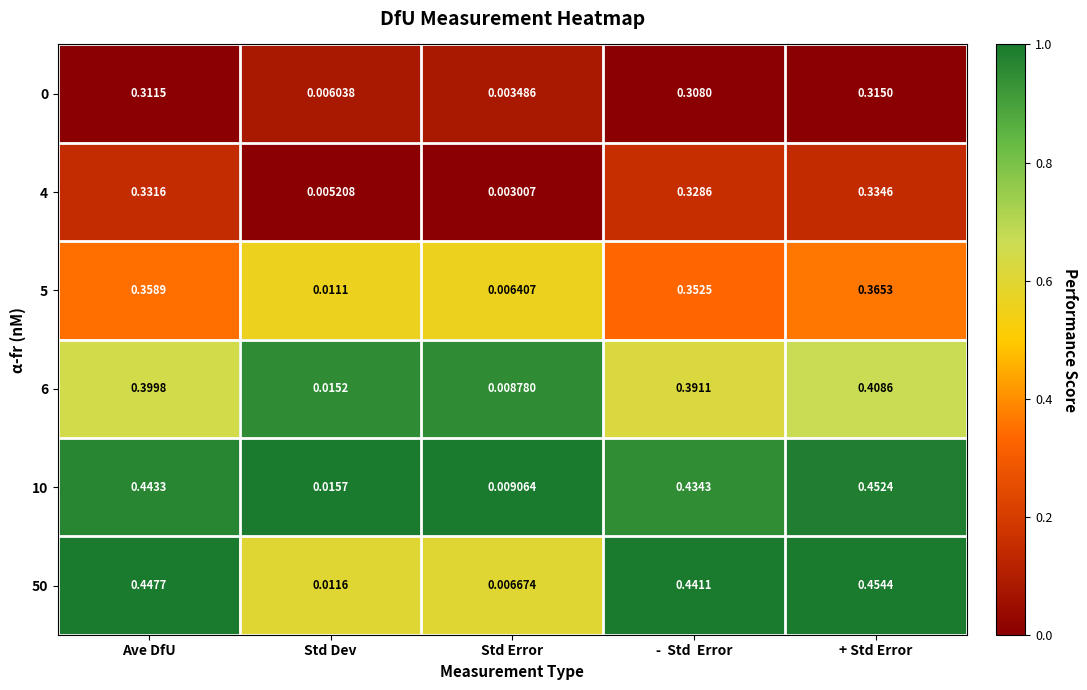

At which label is 4 closest to 0?

Std Error